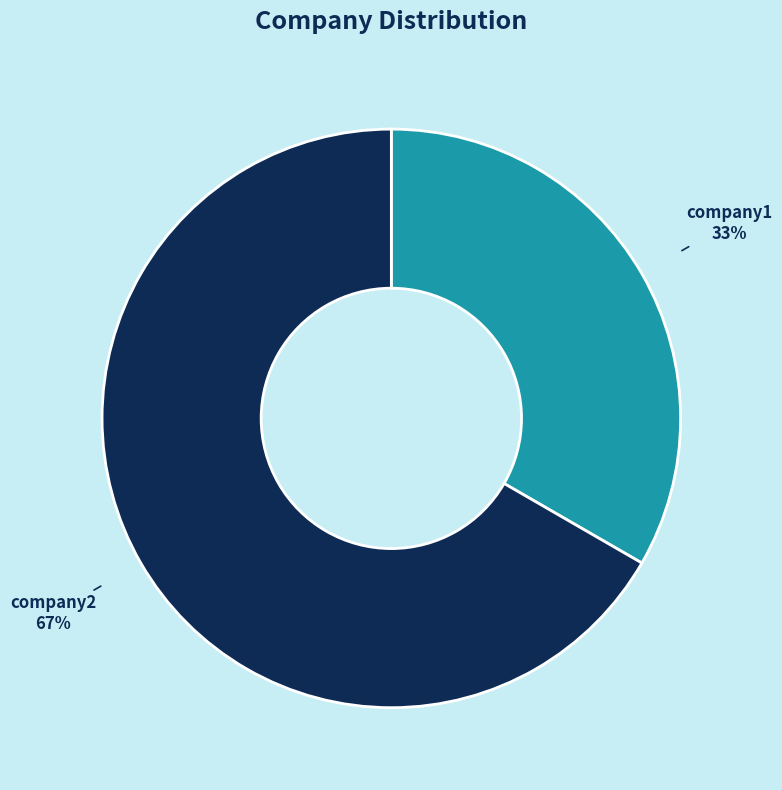

True or false: company2 accounts for 73% of the total.

False